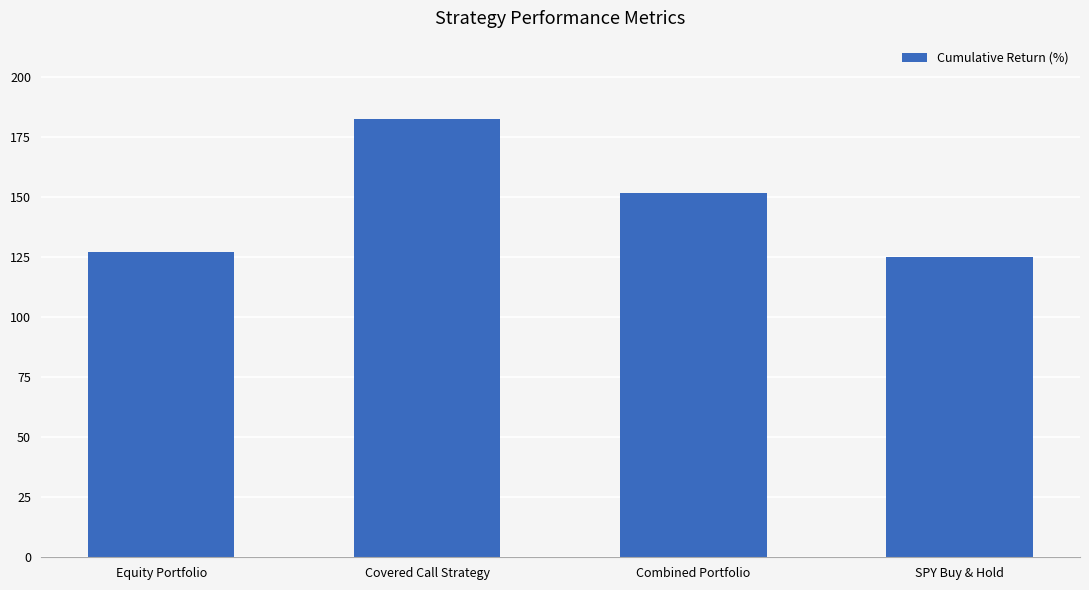

Count the number of values greater than 151.

2